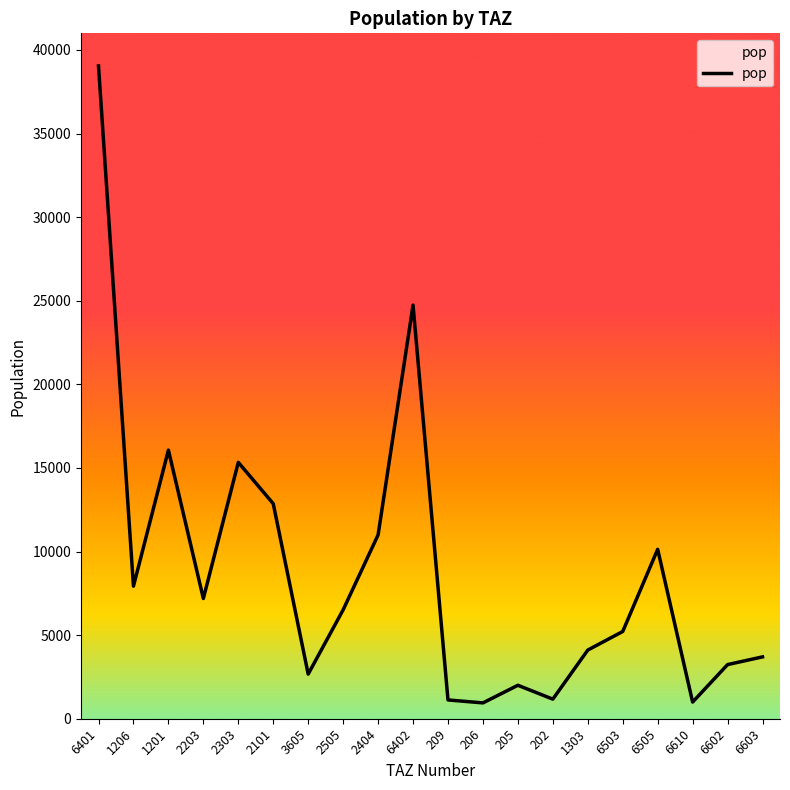

How many values are below 6514?

10